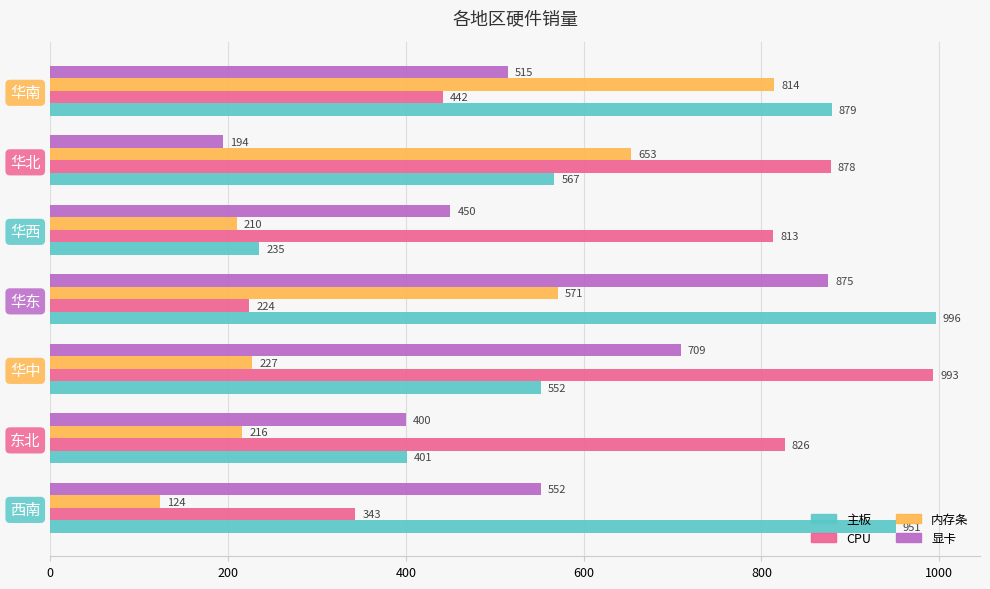

What is the spread (max minus min) of values at 华东?

772